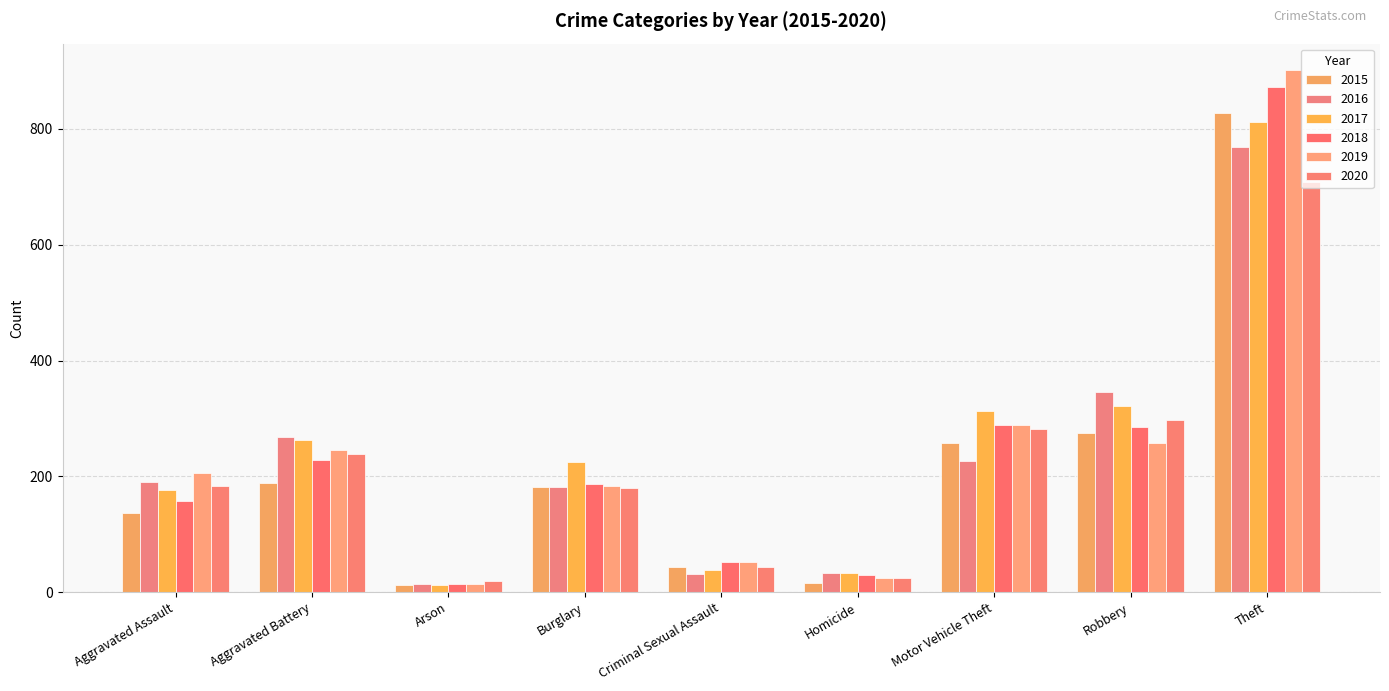

How many groups of bars are there?

9